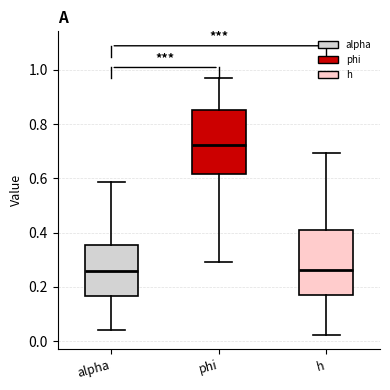

Reading left to right, read every box against the y-axis: the position of its median line, the range the box covers, and the ends of its whiskers. The values are not printed on the chart, so give them approximately, as read against the axis.

alpha: median 0.26, box 0.16 to 0.36, whiskers 0.04 to 0.58
phi: median 0.72, box 0.62 to 0.86, whiskers 0.30 to 0.96
h: median 0.26, box 0.16 to 0.42, whiskers 0.02 to 0.70